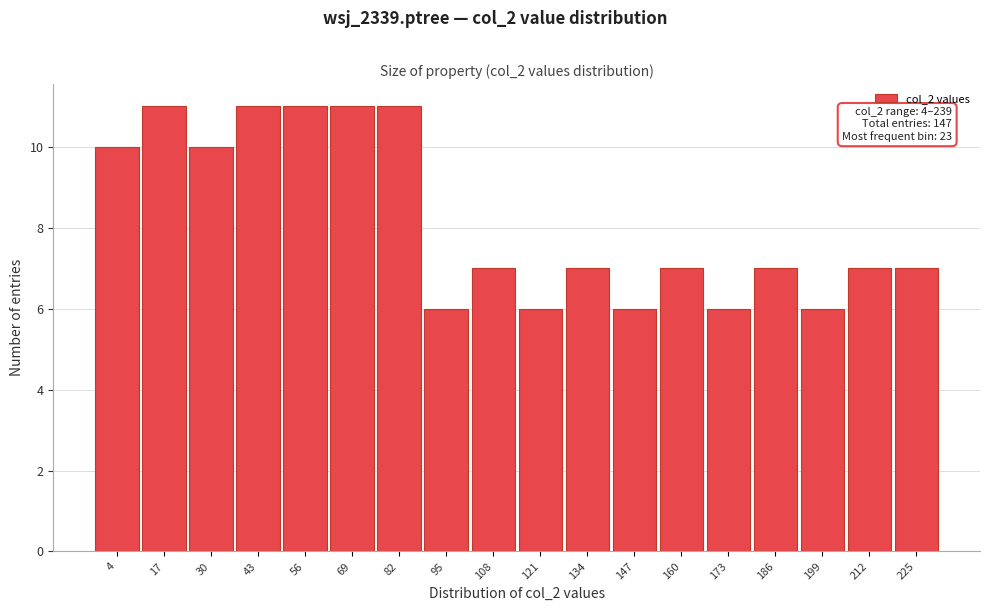

Reading left to right, list all the values displayed in this chart.

4=10	17=11	30=10	43=11	56=11	69=11	82=11	95=6	108=7	121=6	134=7	147=6	160=7	173=6	186=7	199=6	212=7	225=7